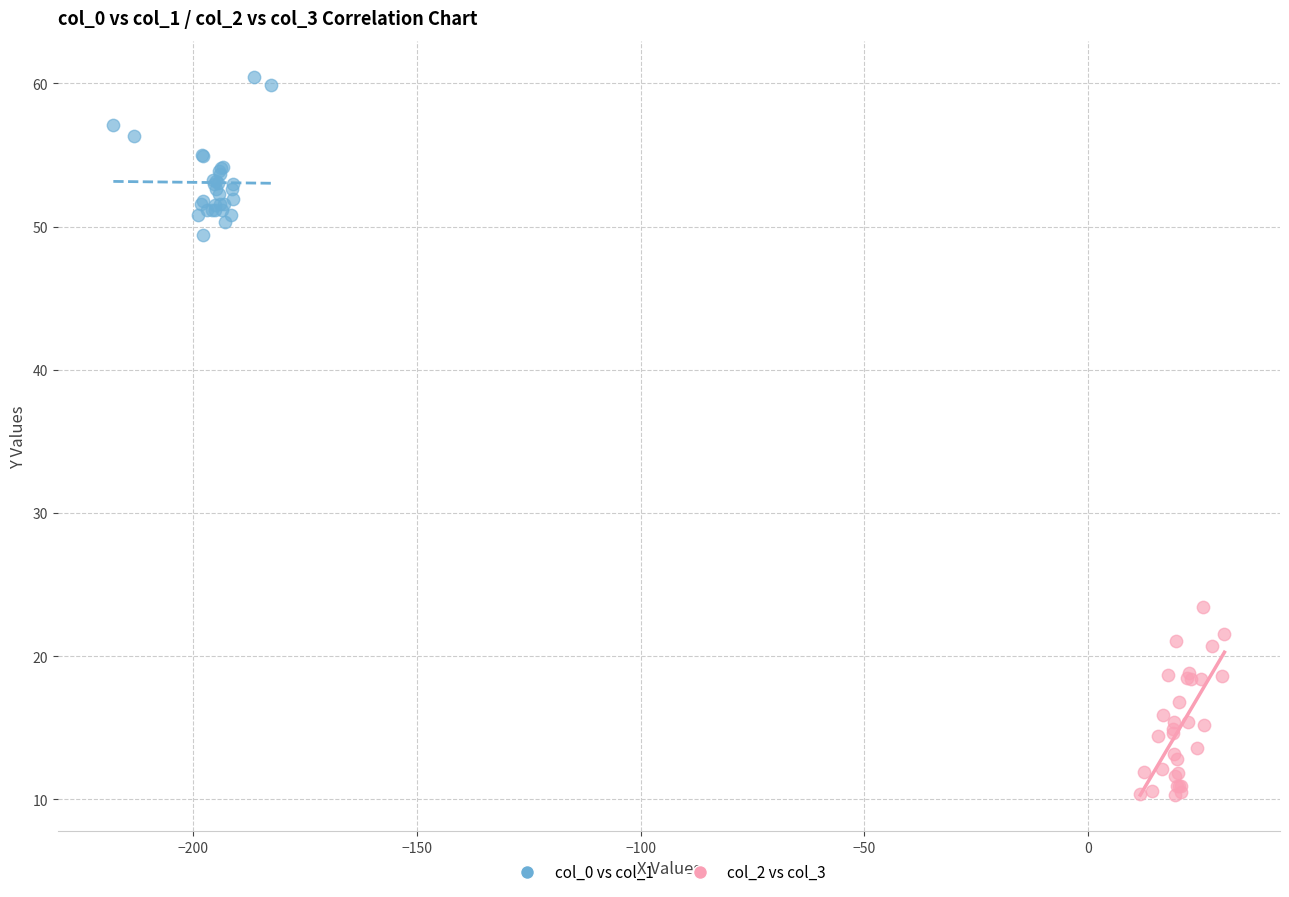

Which series has the widest spread of Y values?

col_2 vs col_3